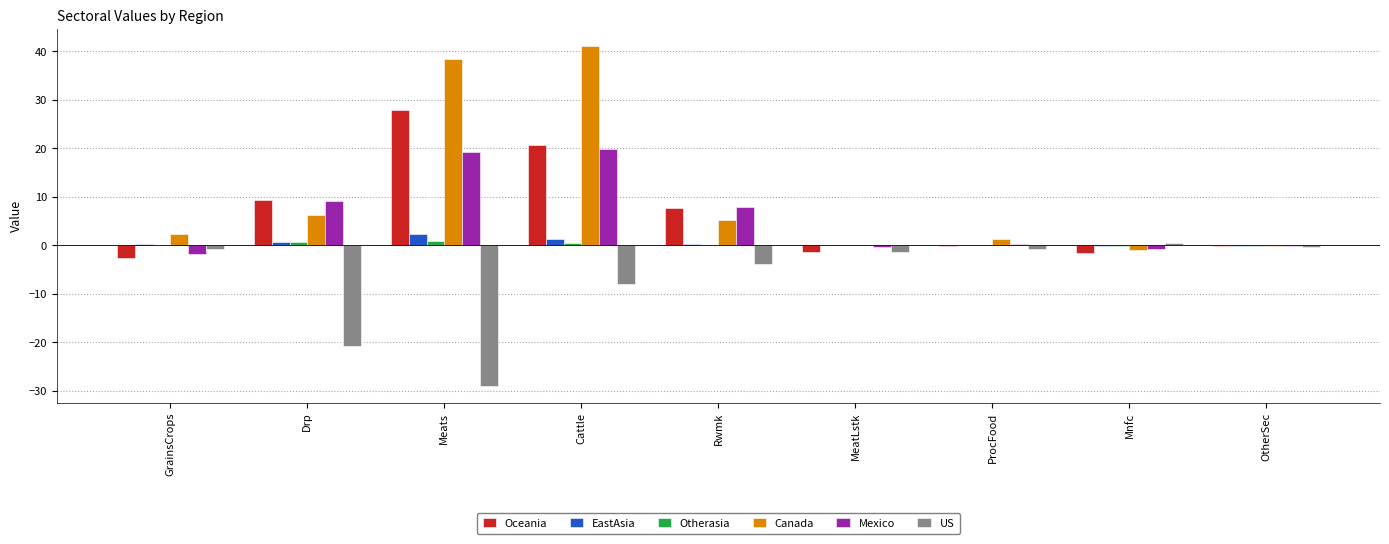

Is the value of Oceania at Mnfc greater than the value of Mexico at Cattle?

No